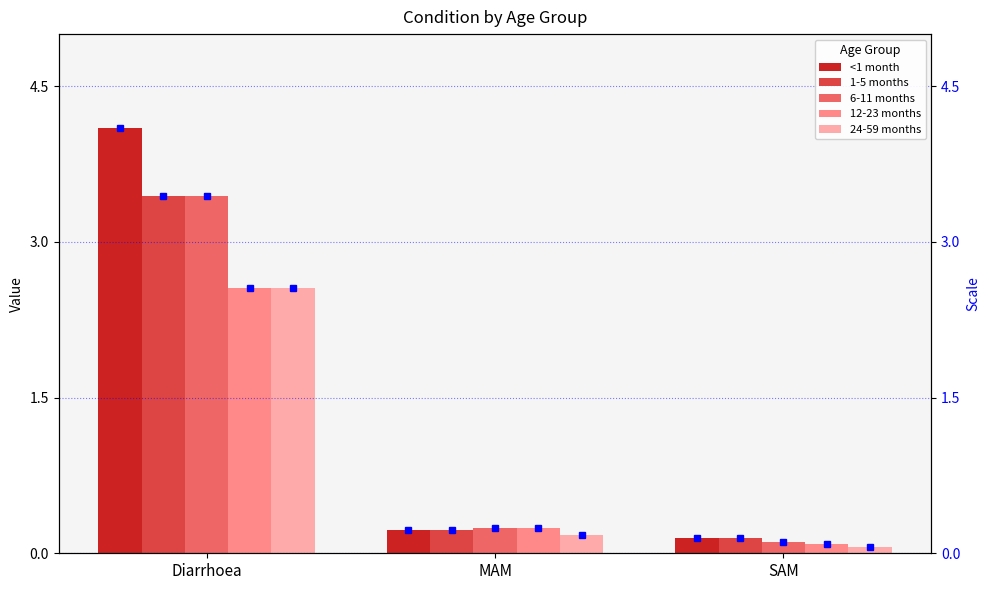

What is the value of the 12-23 months bar at the 2nd from the left?

0.2